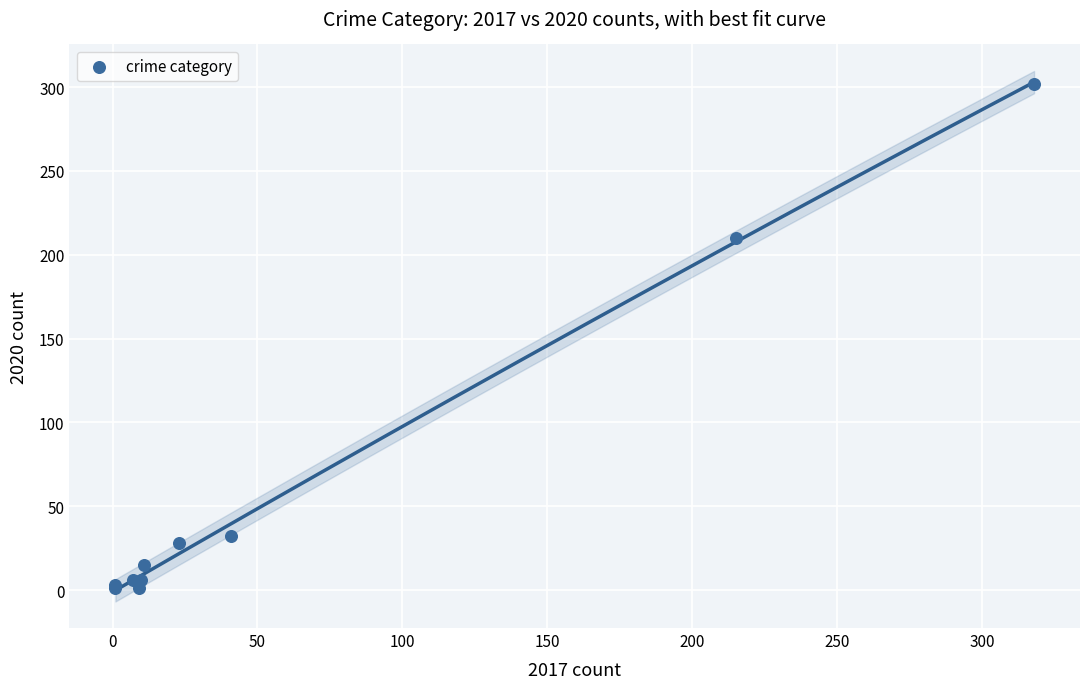

What Y value in the scatter plot is closest to 151?

210